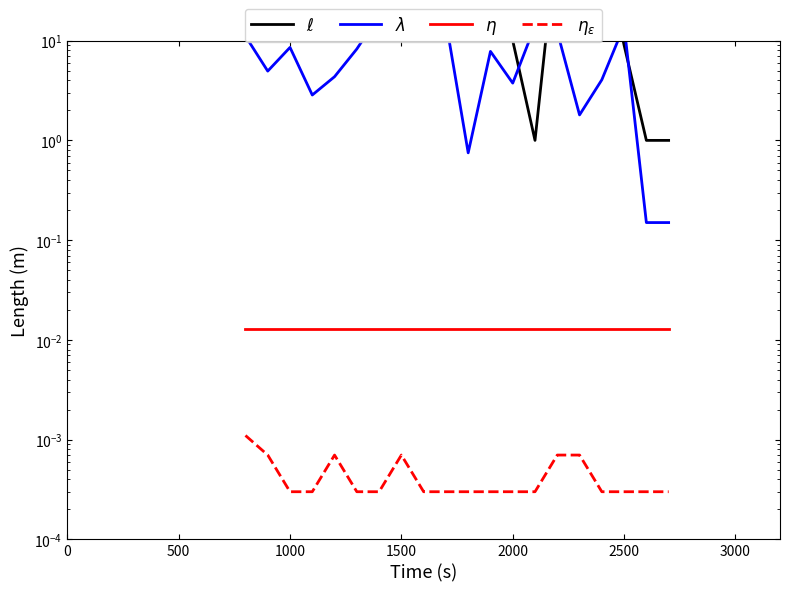

At which category does the chart reach its minimum across all series?

1000